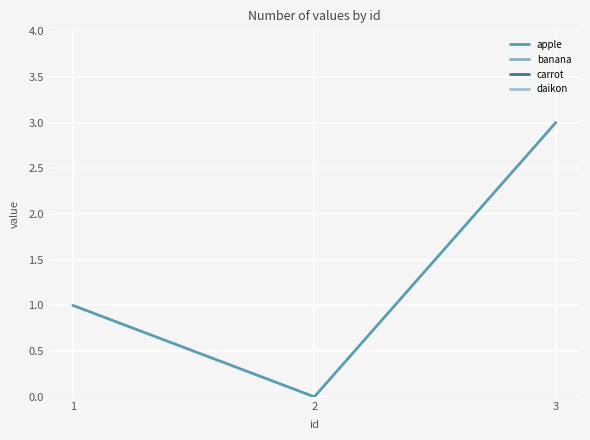

At which category does the chart reach its peak across all series?

3